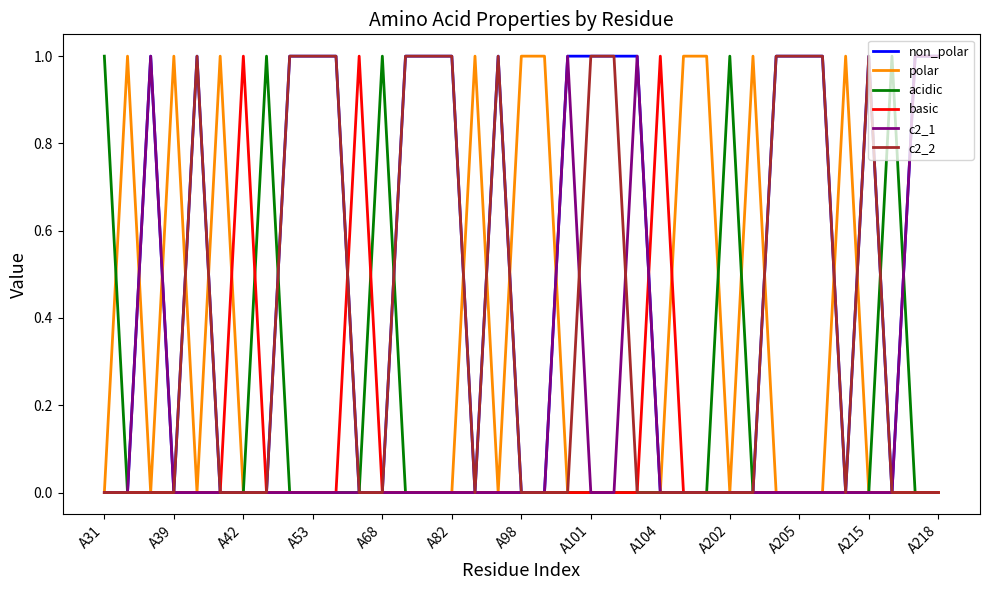

Does the chart have visible grid lines?

No